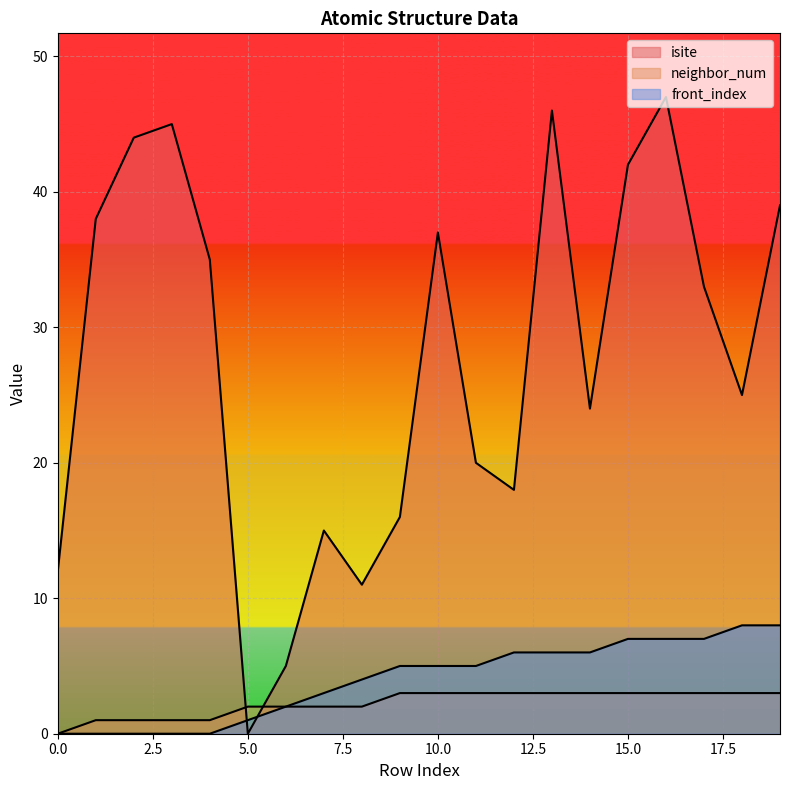

How many lines are shown in the chart?

3